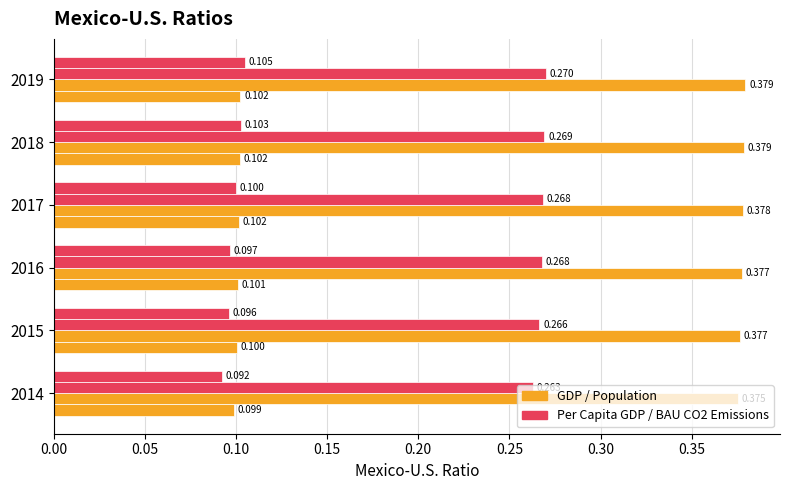

How many series are shown in this chart?

4